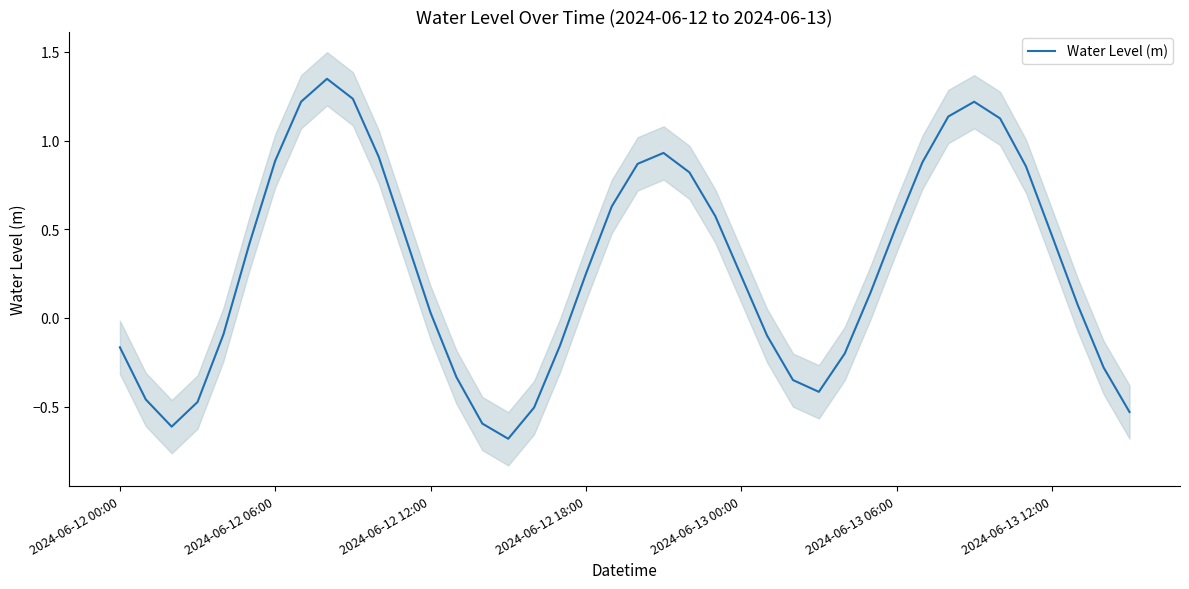

Rank the categories by value from lowest to highest.

15, 2024-06-12 12:00, 14, 39, 16, 2024-06-12 18:00, 2024-06-12 06:00, 27, 26, 13, 38, 28, 2024-06-12 00:00, 17, 25, 2024-06-13 00:00, 12, 37, 29, 24, 18, 2024-06-13 06:00, 36, 11, 30, 23, 19, 22, 35, 20, 31, 2024-06-13 12:00, 10, 21, 34, 32, 33, 7, 9, 8